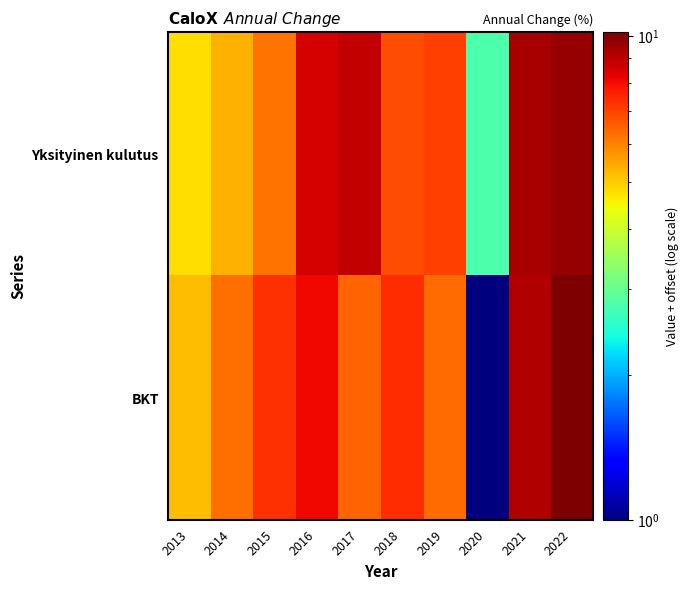

At how many categories does at least one series exceed 5?

9